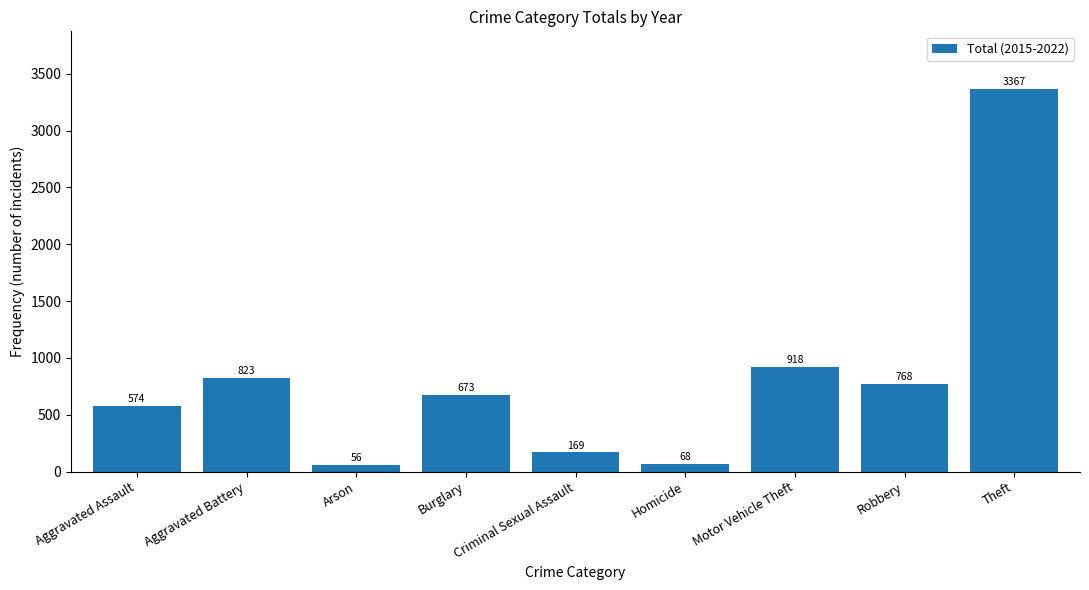

Rank the categories by value from lowest to highest.

Arson, Homicide, Criminal Sexual Assault, Aggravated Assault, Burglary, Robbery, Aggravated Battery, Motor Vehicle Theft, Theft